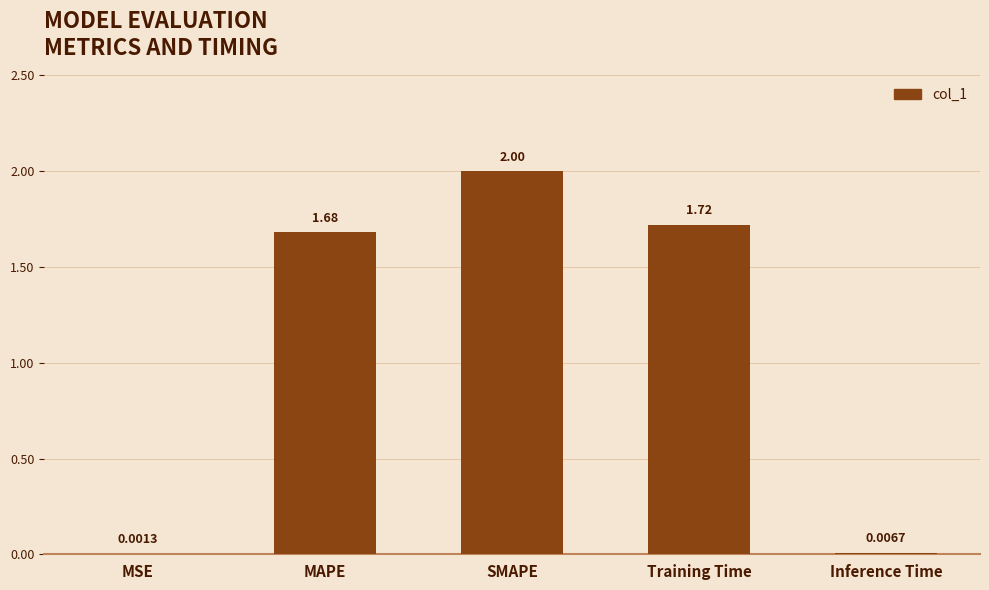

What is the change in value from MSE to MAPE?

+1.7